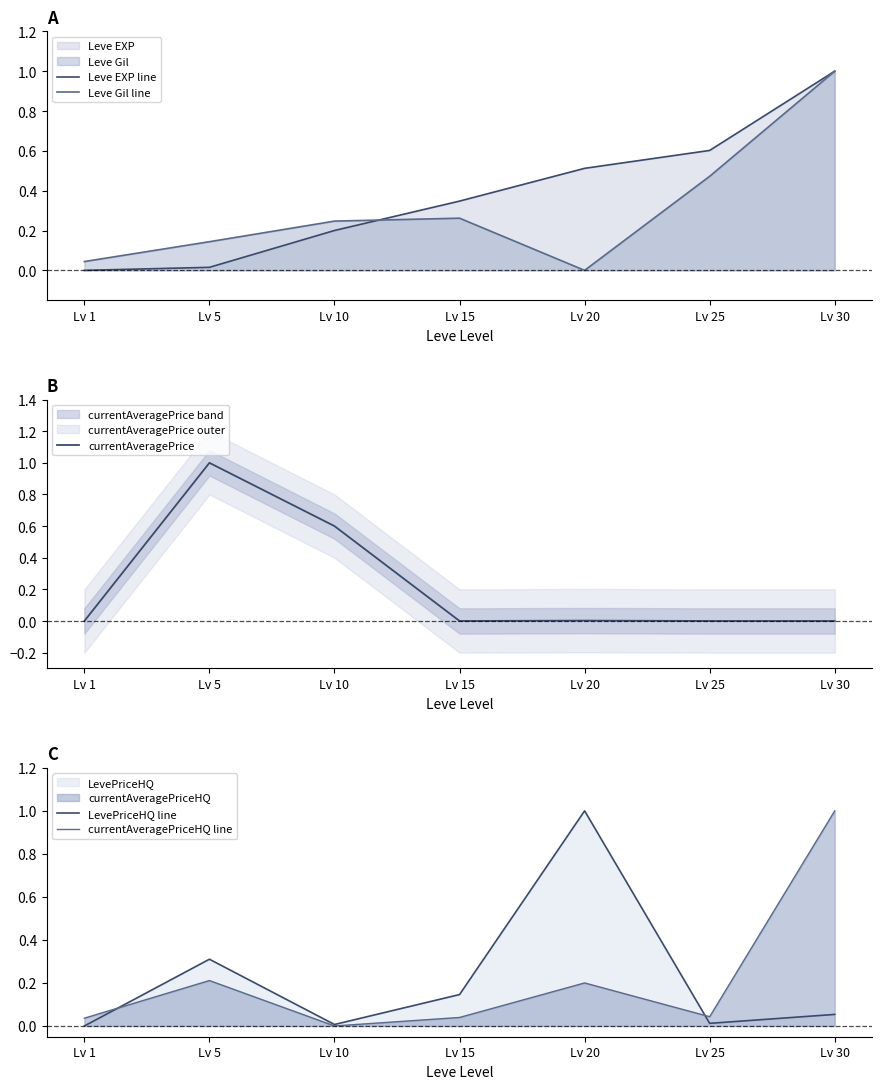

What is the sum of the LevePriceHQ line values at Lv 1 and Lv 20?

1.0